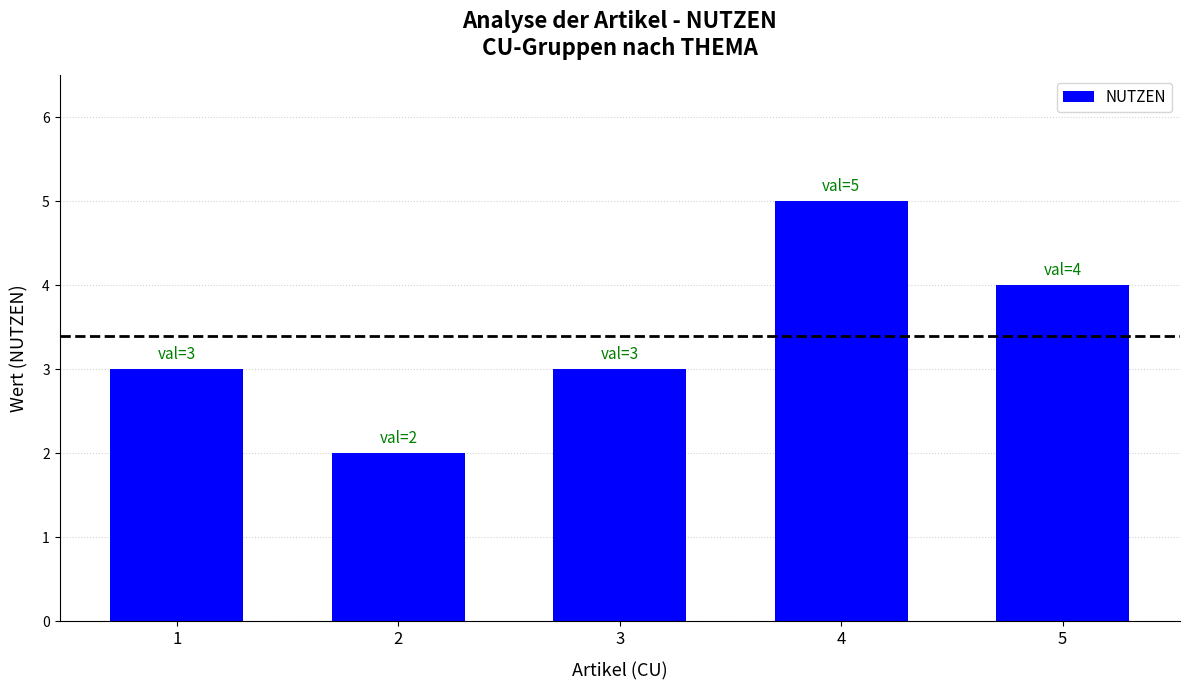

What is the value of the 2nd bar from the left?

2